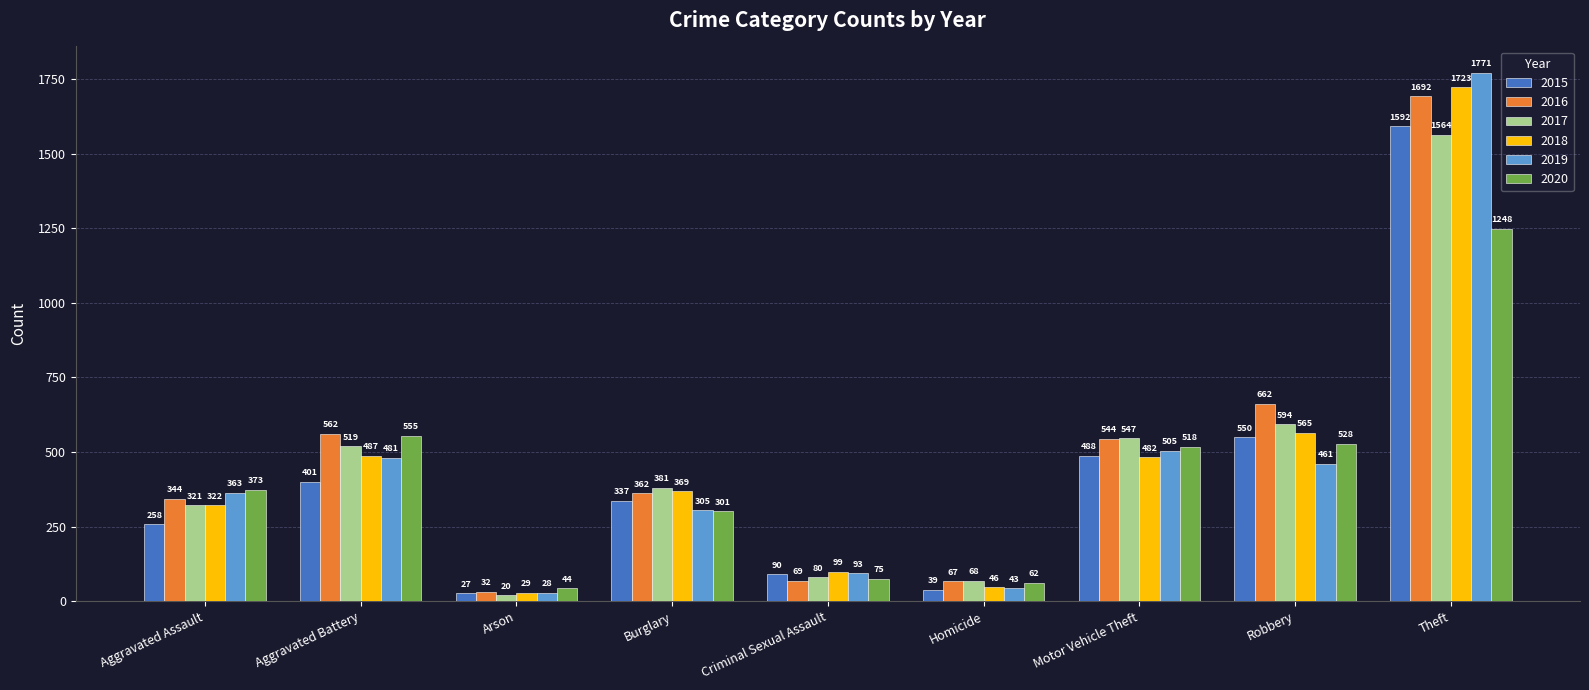

True or false: 2017 has a value of 546 at Theft.

False